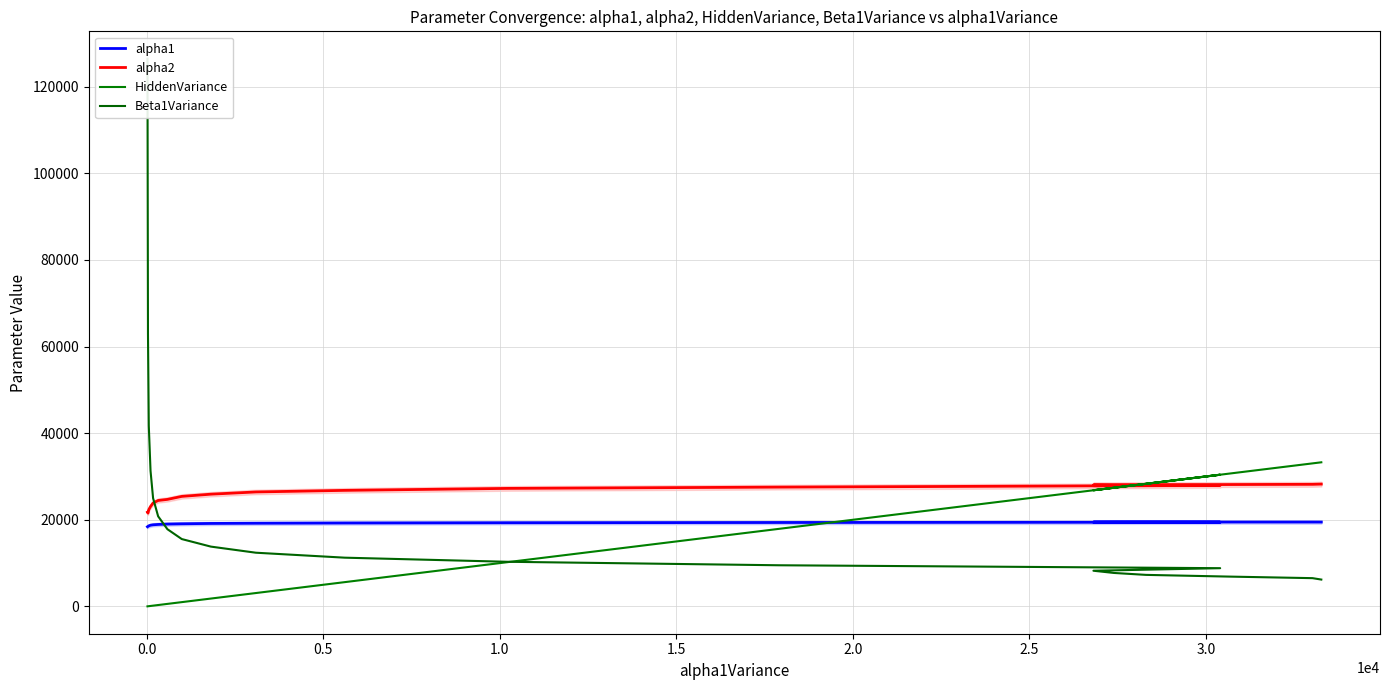

True or false: Beta1Variance has more than 2 points higher than both neighbors.

False